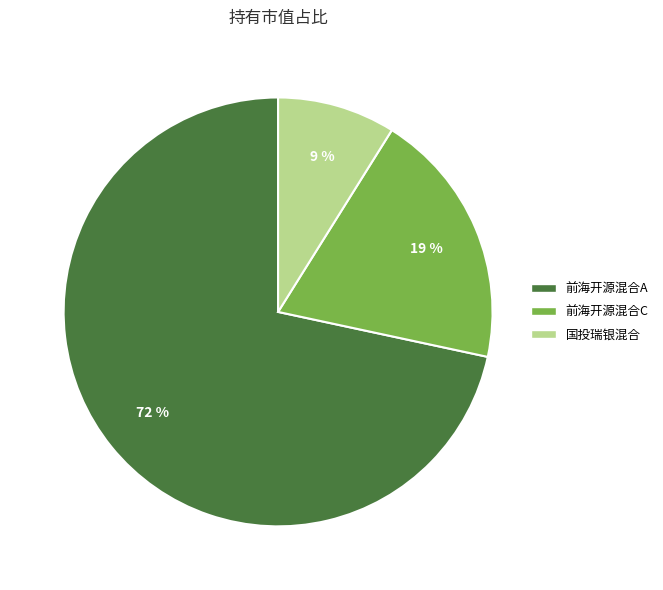

Is there any slice that represents more than half of the pie?

Yes